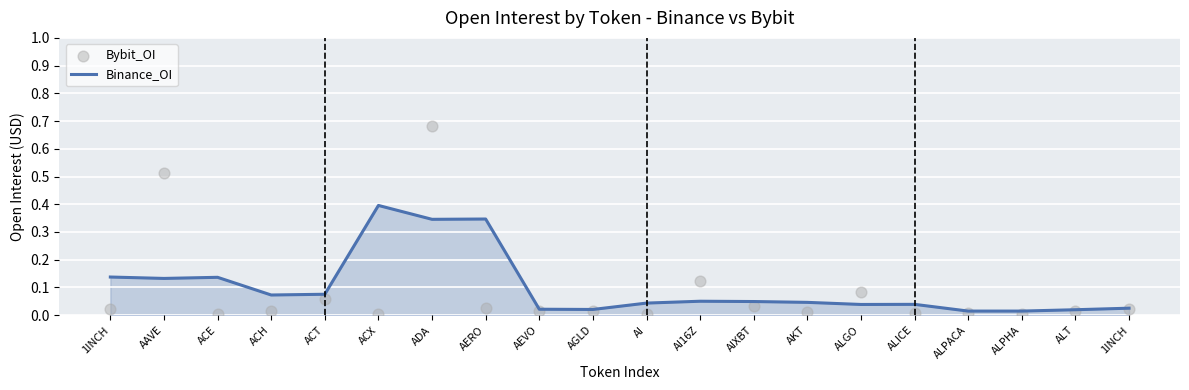

What are all the series names shown in the legend?

Binance_OI, Bybit_OI